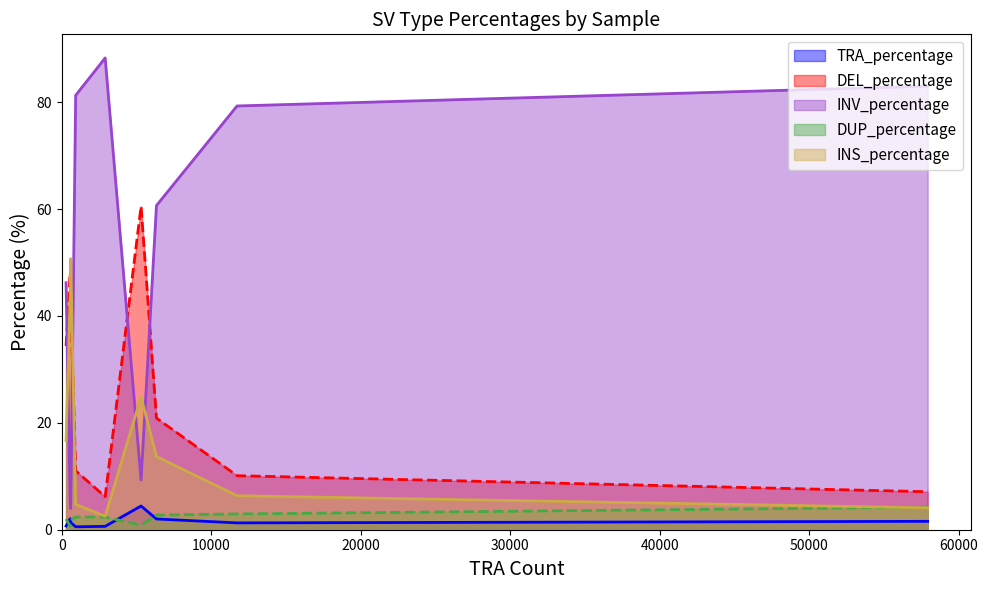

True or false: INV_percentage and DUP_percentage intersect in this chart.

False